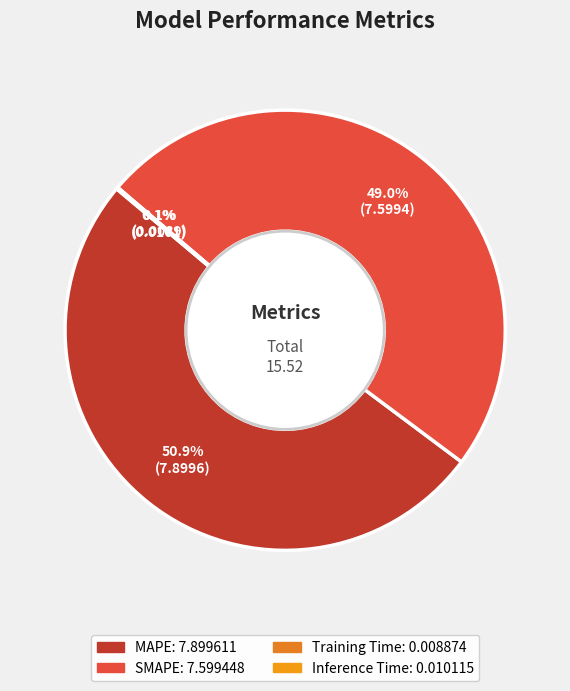

What is the largest slice in the pie chart?

MAPE